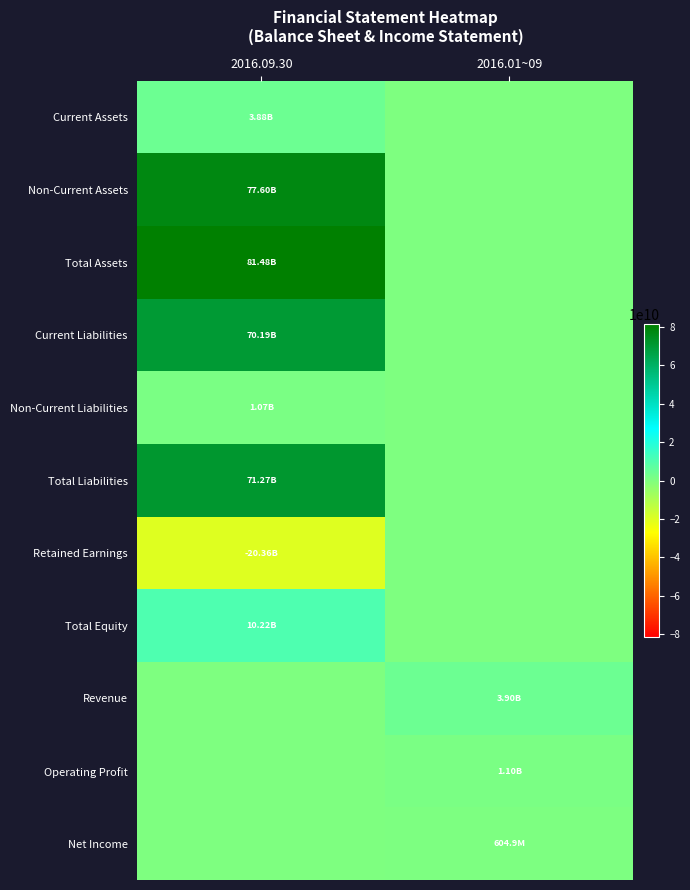

List the series in order of their peak value, lowest first.

Retained Earnings, Net Income, Non-Current Liabilities, Operating Profit, Current Assets, Revenue, Total Equity, Current Liabilities, Total Liabilities, Non-Current Assets, Total Assets